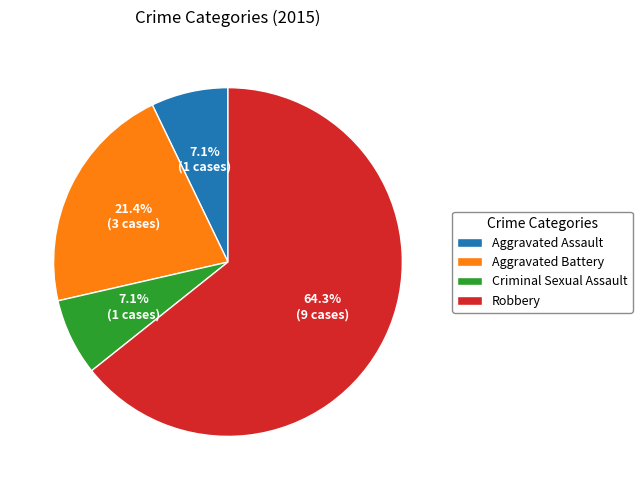

The Criminal Sexual Assault slice represents 19% of the pie. True or false?

False